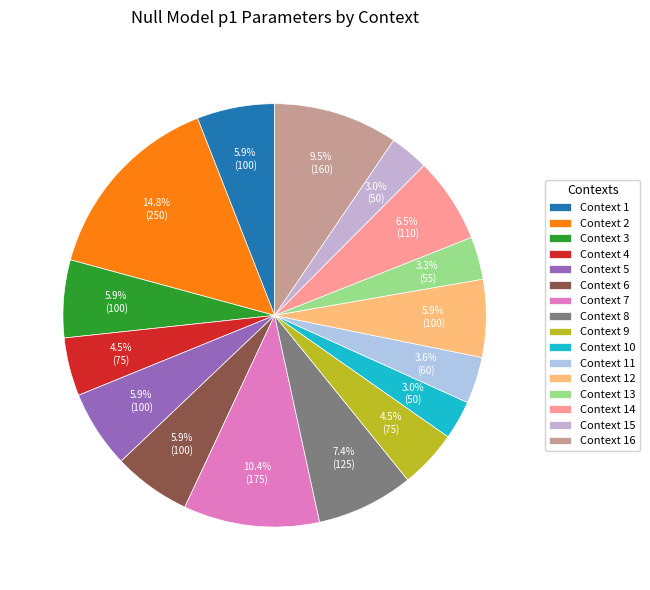

Rank the categories by value from highest to lowest.

2, 7, 16, 8, 14, 1, 3, 5, 6, 12, 4, 9, 11, 13, 10, 15